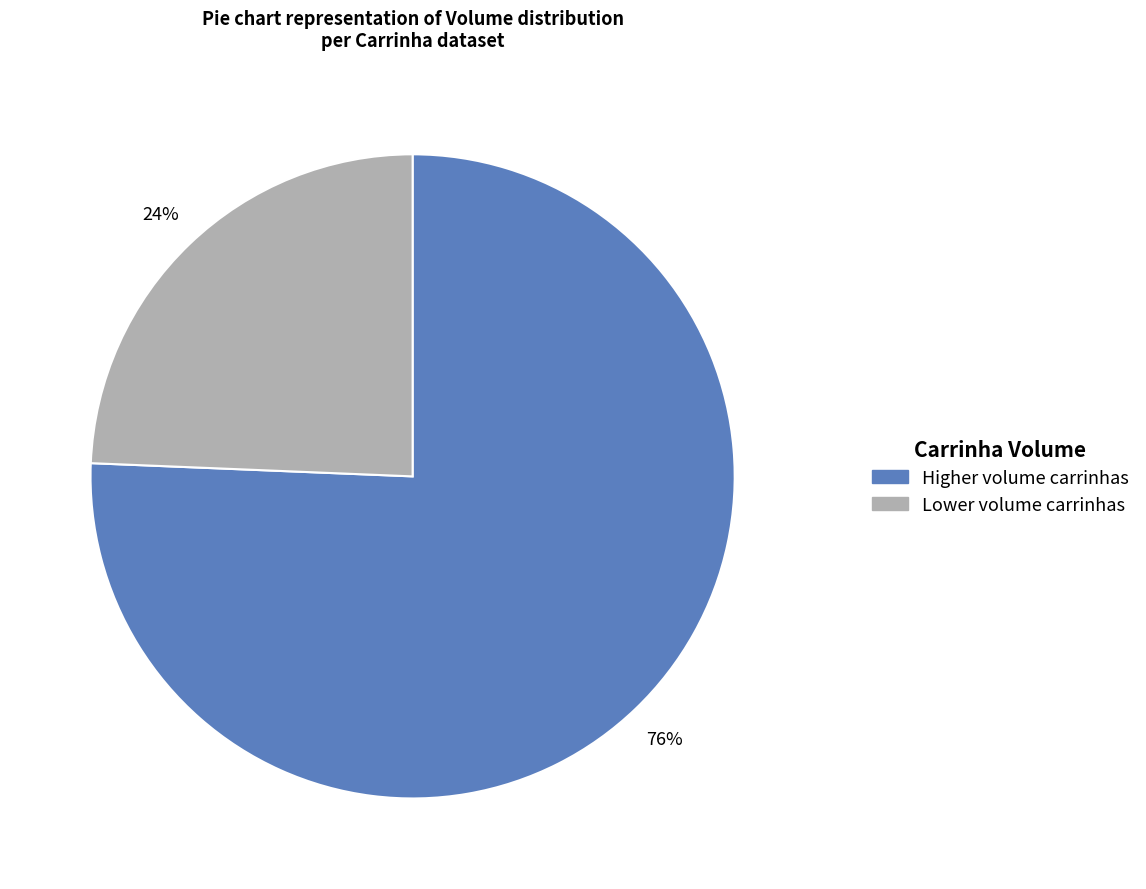

To the nearest percent, what is the average slice percentage?

50%